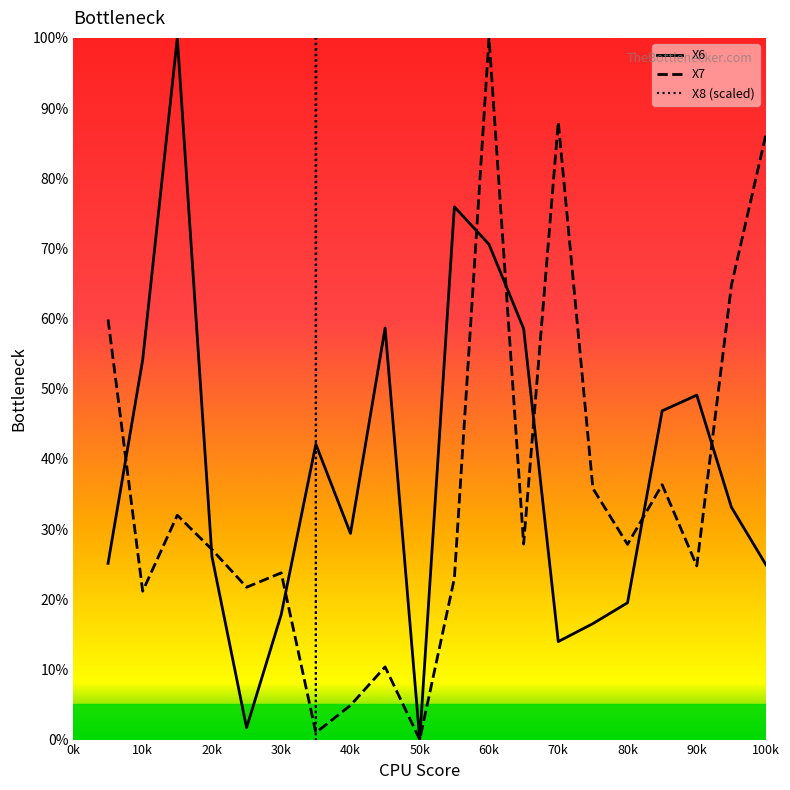

What are all the series names shown in the legend?

X6, X7, X8 (scaled)